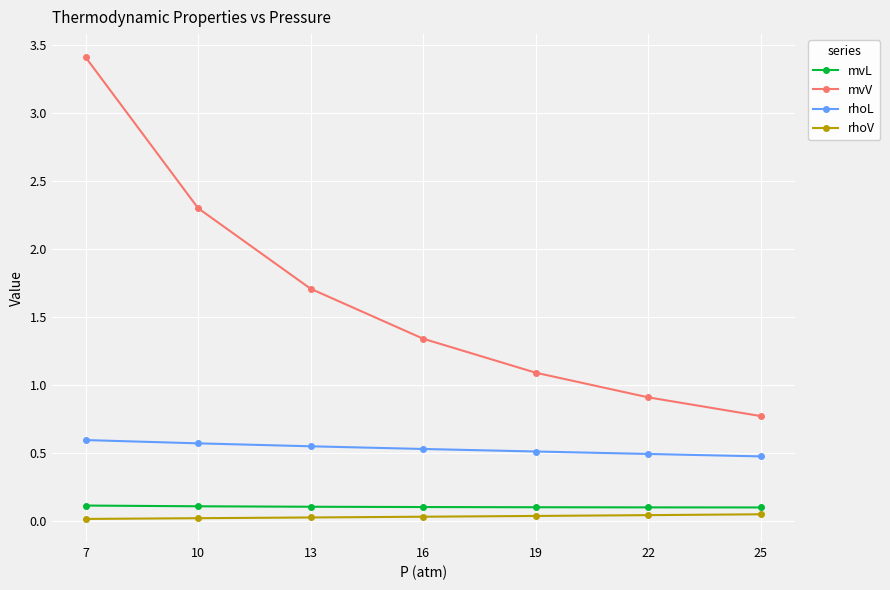

Which series has the widest spread of values?

mvV